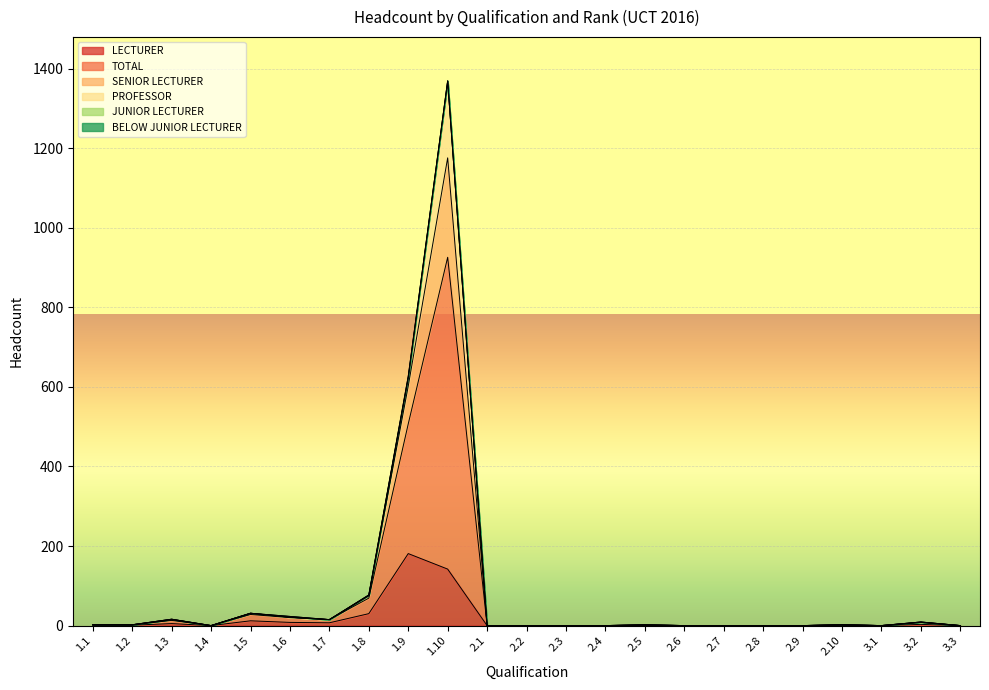

True or false: TOTAL and LECTURER cross at least once.

False